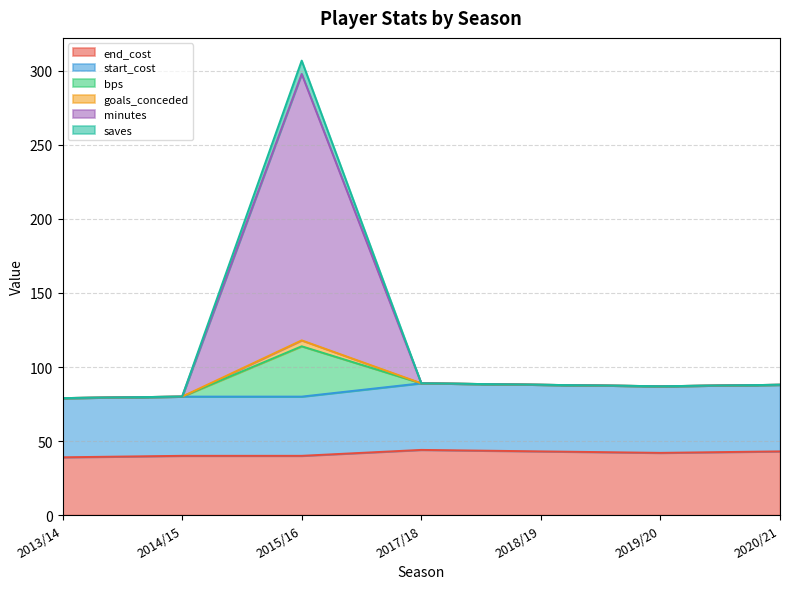

What is the label of the 5th point from the left?

2018/19